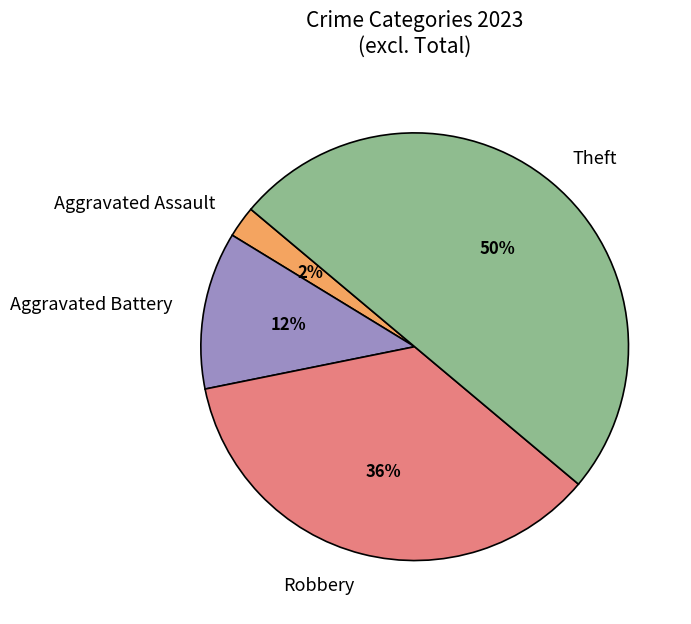

What is the smallest slice in the pie chart?

Aggravated Assault